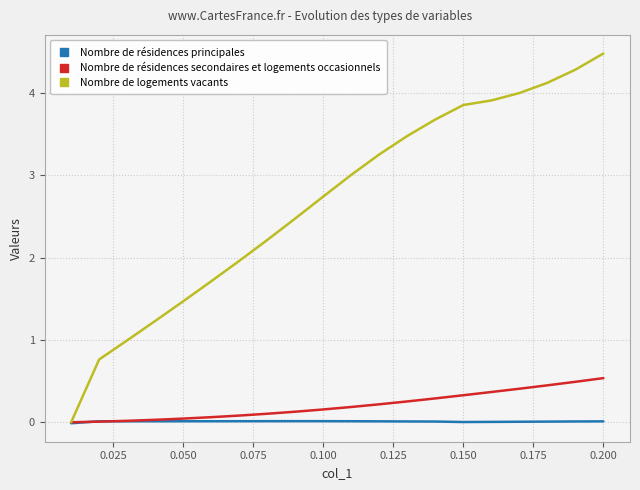

What is the maximum value shown in the chart?

4.5